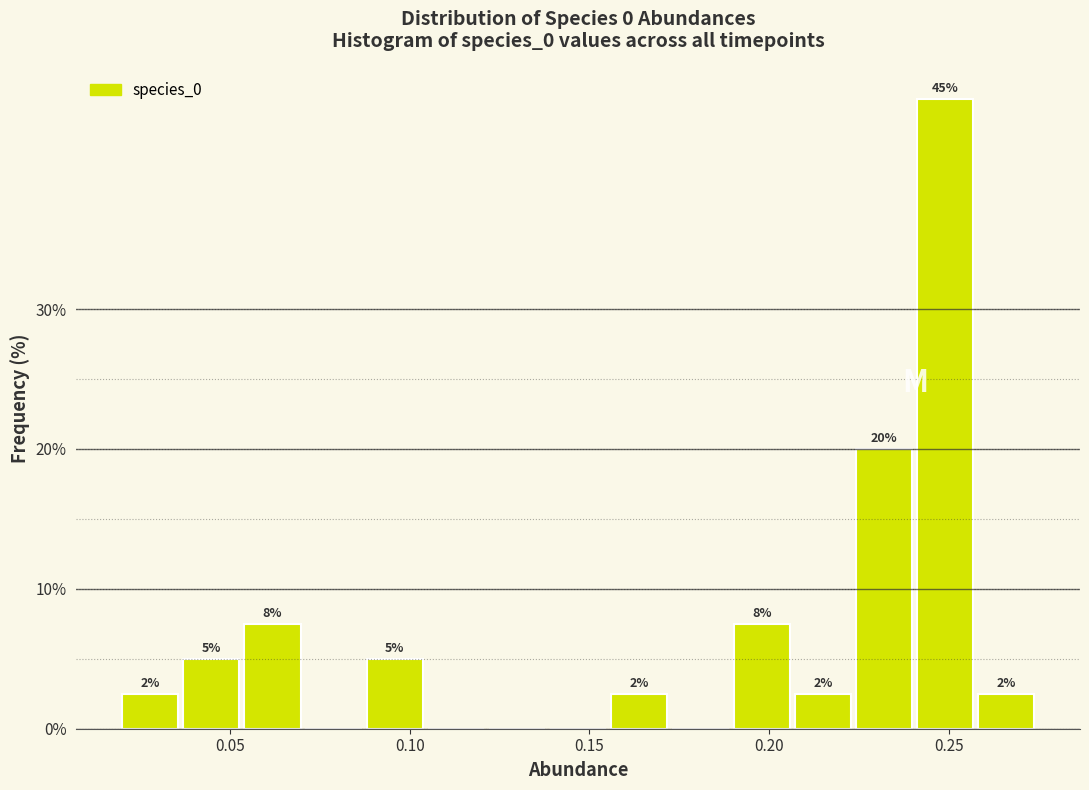

Read against the x-axis, roughly where is the centre of the tallest bar?

0.250